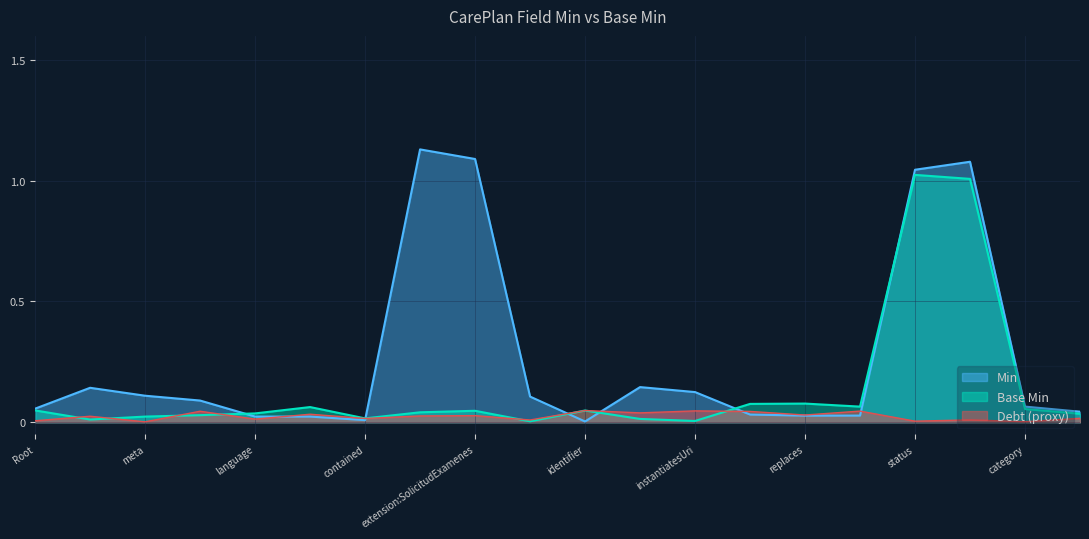

List the series in order of their peak value, highest first.

Min, Base Min, Debt (proxy)